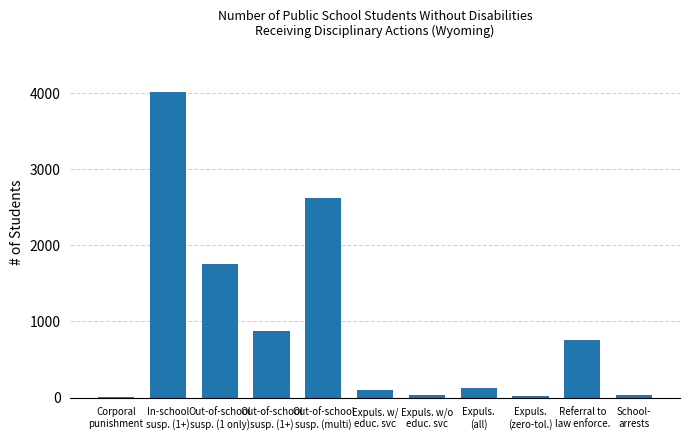

Between Out-of-school
susp. (1 only) and Expuls. w/
educ. svc, which is larger?

Out-of-school
susp. (1 only)